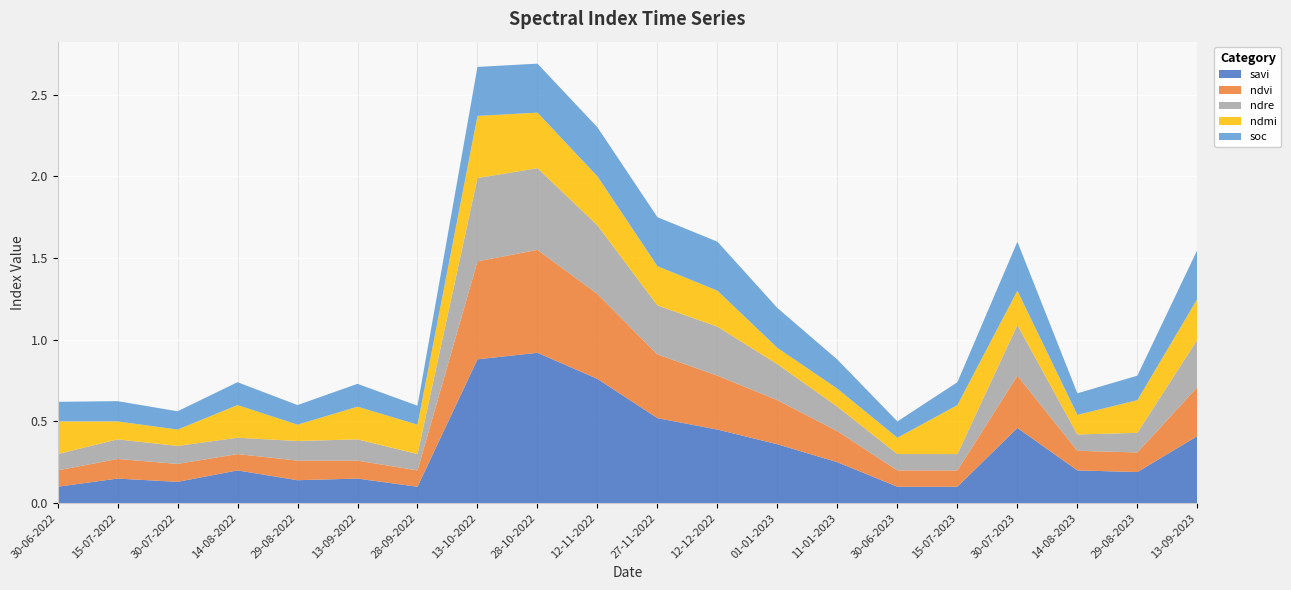

Reading left to right, extract all data points from this chart.

savi: 0.1	0.1	0.1	0.2	0.1	0.1	0.1	0.9	0.9	0.8	0.5	0.5	0.4	0.2	0.1	0.1	0.5	0.2	0.2	0.4
ndvi: 0.1	0.1	0.1	0.1	0.1	0.1	0.1	0.6	0.6	0.5	0.4	0.3	0.3	0.2	0.1	0.1	0.3	0.1	0.1	0.3
ndre: 0.1	0.1	0.1	0.1	0.1	0.1	0.1	0.5	0.5	0.4	0.3	0.3	0.2	0.1	0.1	0.1	0.3	0.1	0.1	0.3
ndmi: 0.2	0.1	0.1	0.2	0.1	0.2	0.2	0.4	0.3	0.3	0.2	0.2	0.1	0.1	0.1	0.3	0.2	0.1	0.2	0.2
soc: 0.1	0.1	0.1	0.1	0.1	0.1	0.1	0.3	0.3	0.3	0.3	0.3	0.2	0.2	0.1	0.1	0.3	0.1	0.1	0.3